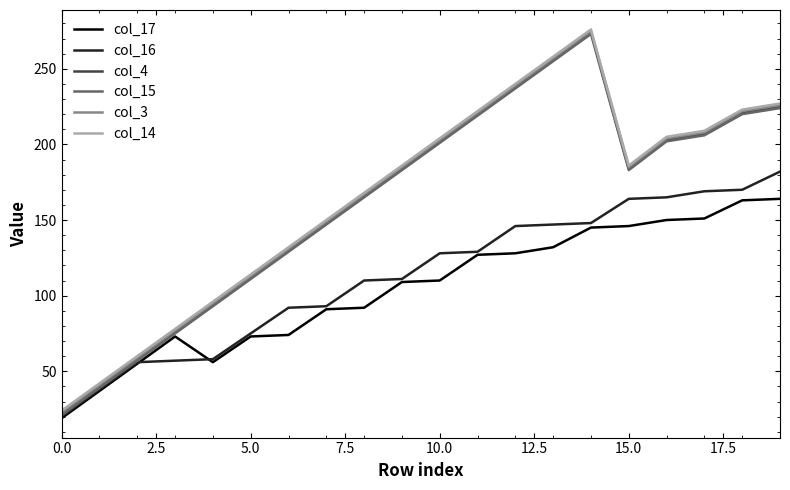

What is the minimum value for col_16?

20